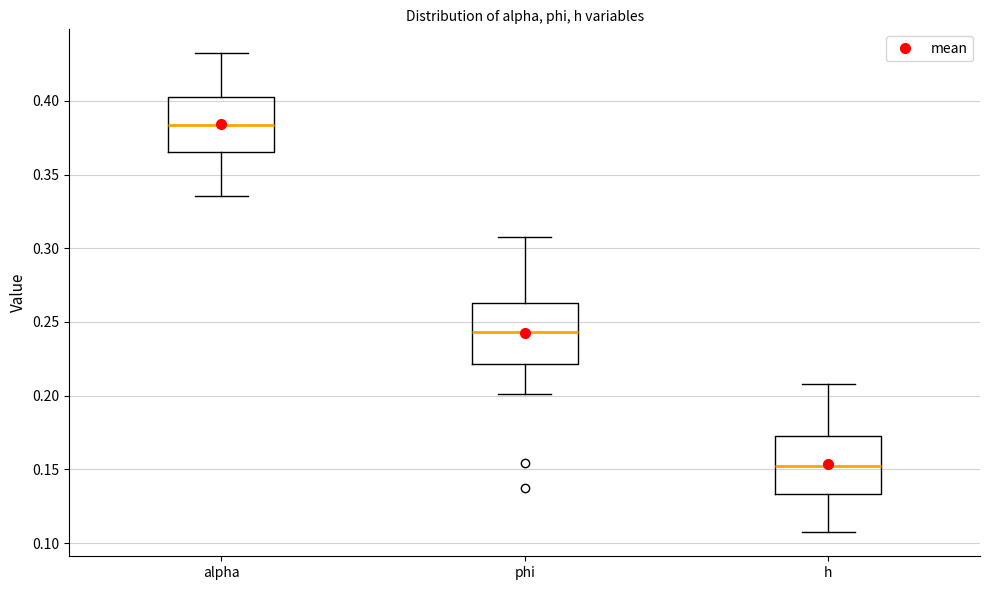

Reading left to right, transcribe this box plot: for each box, give where its median line is, the range the box spans, and where its two whiskers end, as read against the y-axis. The values are not printed on the chart, so give them approximately, as read against the axis.

alpha: median 0.385, box 0.365 to 0.400, whiskers 0.335 to 0.430
phi: median 0.245, box 0.220 to 0.265, whiskers 0.200 to 0.310
h: median 0.150, box 0.135 to 0.175, whiskers 0.105 to 0.210